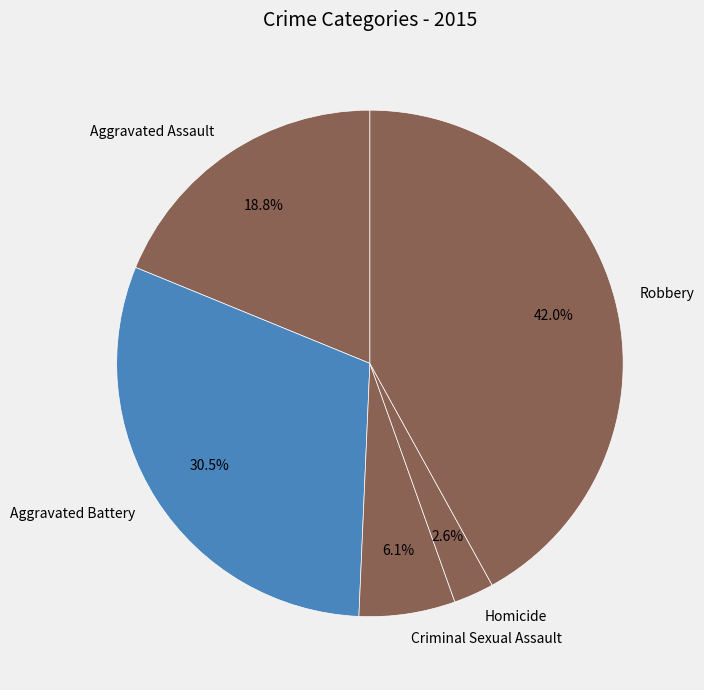

Which category has the biggest portion of the pie?

Robbery